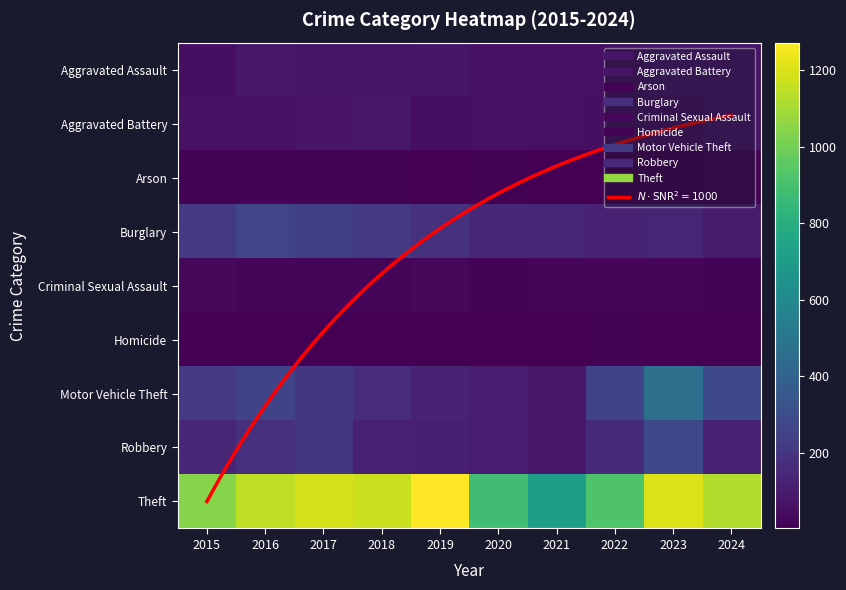

What value does the Robbery series have at 2016?

178